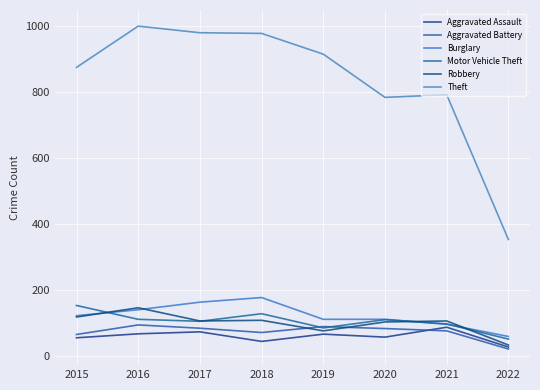

True or false: Robbery and Aggravated Battery intersect in this chart.

True